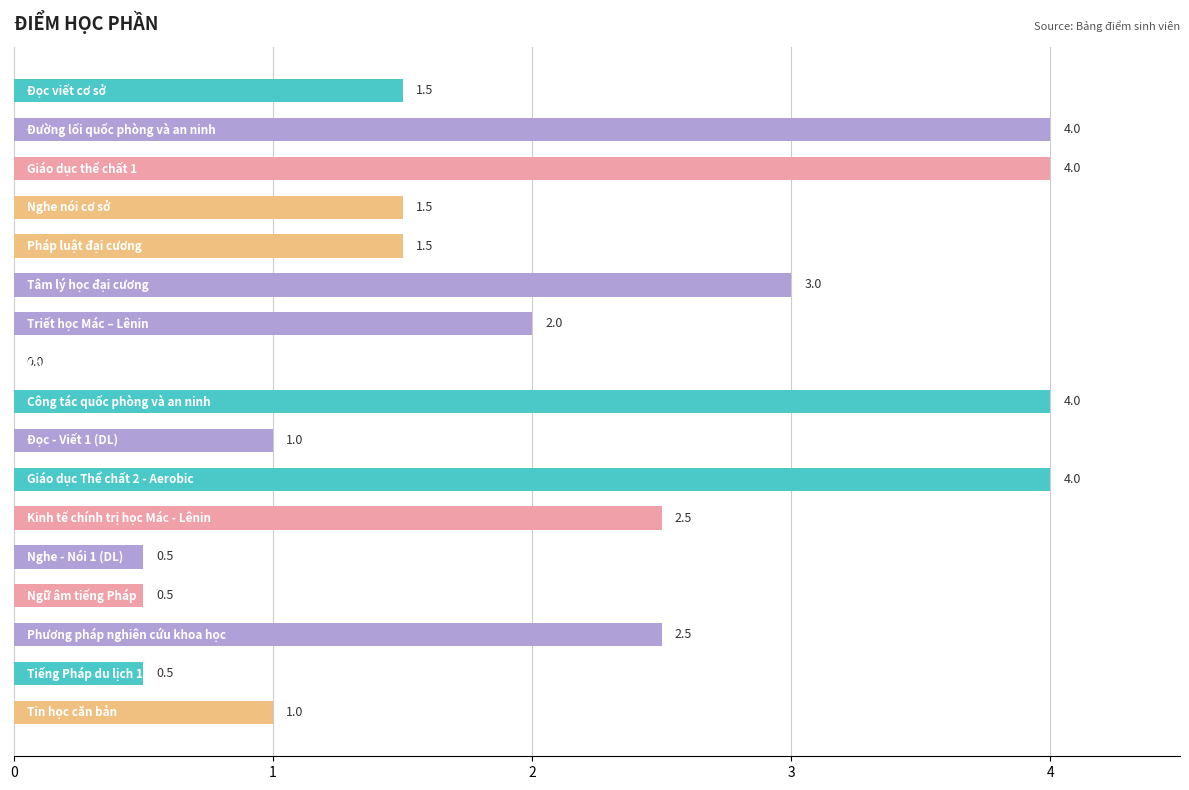

How many values are between 1 and 3?

9